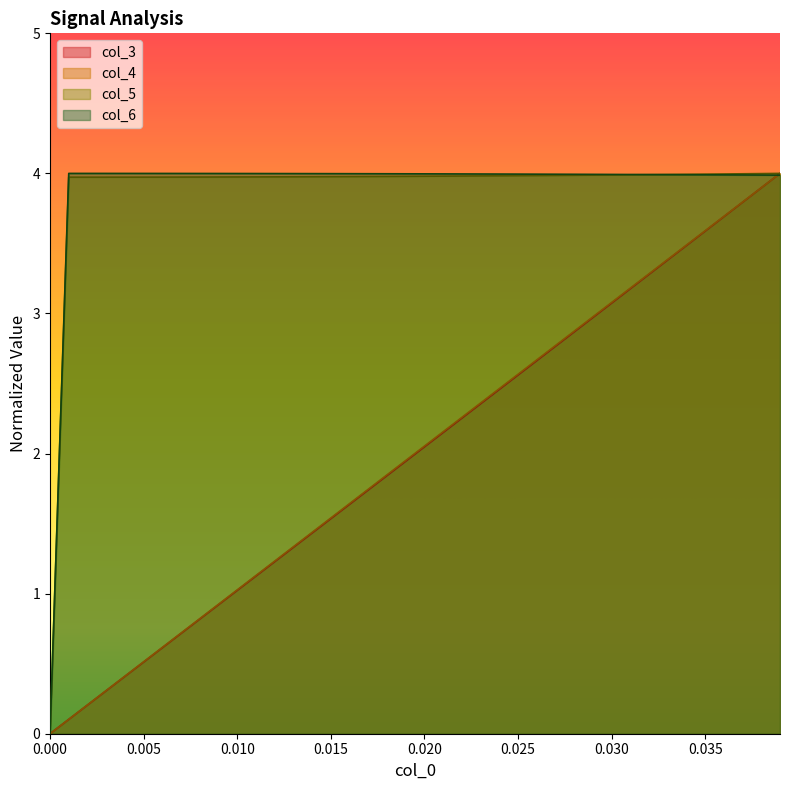

What is the highest value of the col_5 series?

4.0